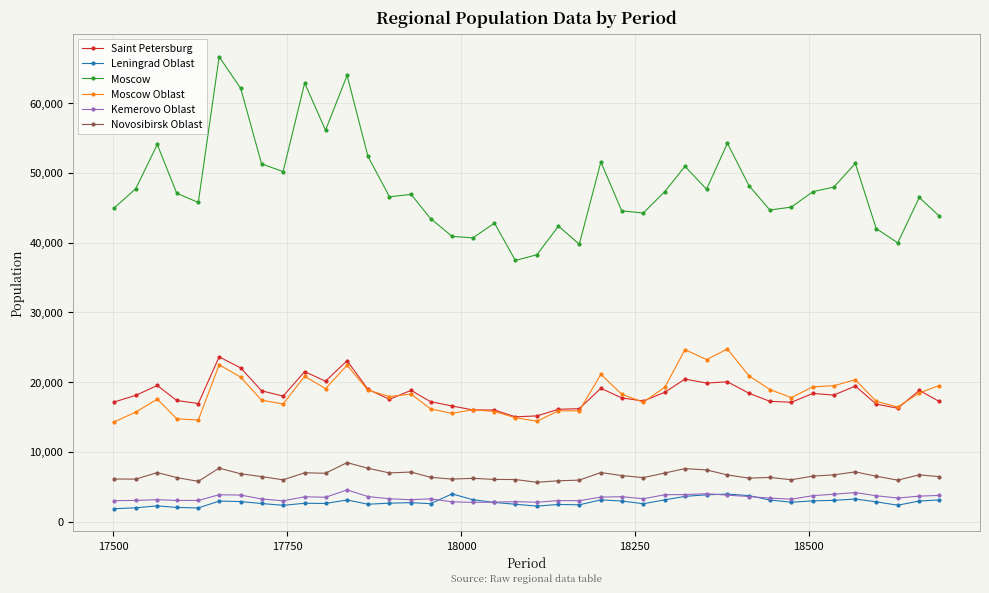

True or false: Leningrad Oblast has more than 2 points higher than both neighbors.

True